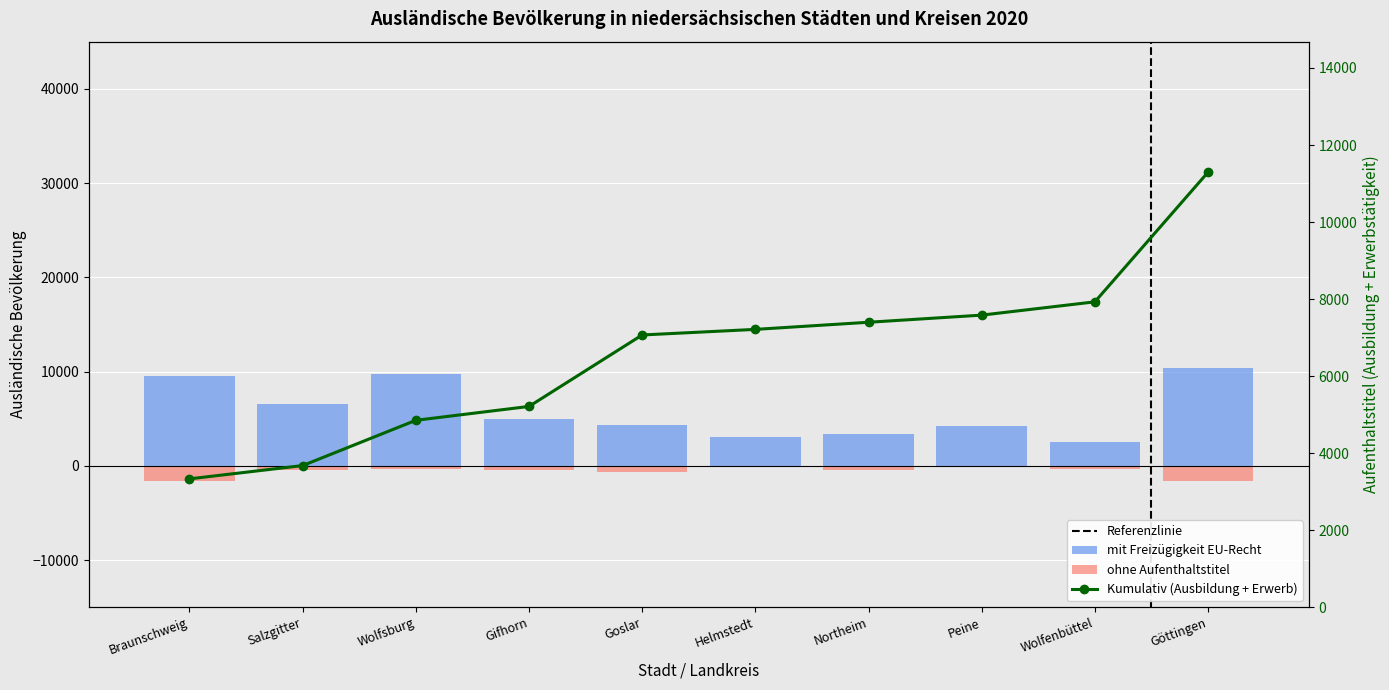

What is the difference between the second highest and second lowest values in the ohne Aufenthaltstitel series?

1440